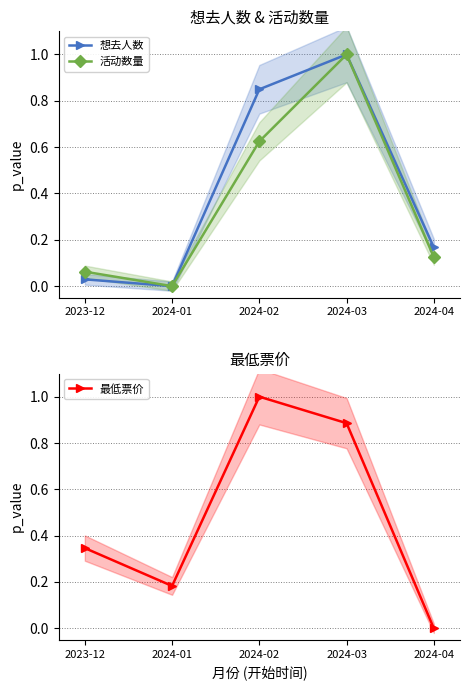

Which series has the largest range (max minus min)?

想去人数